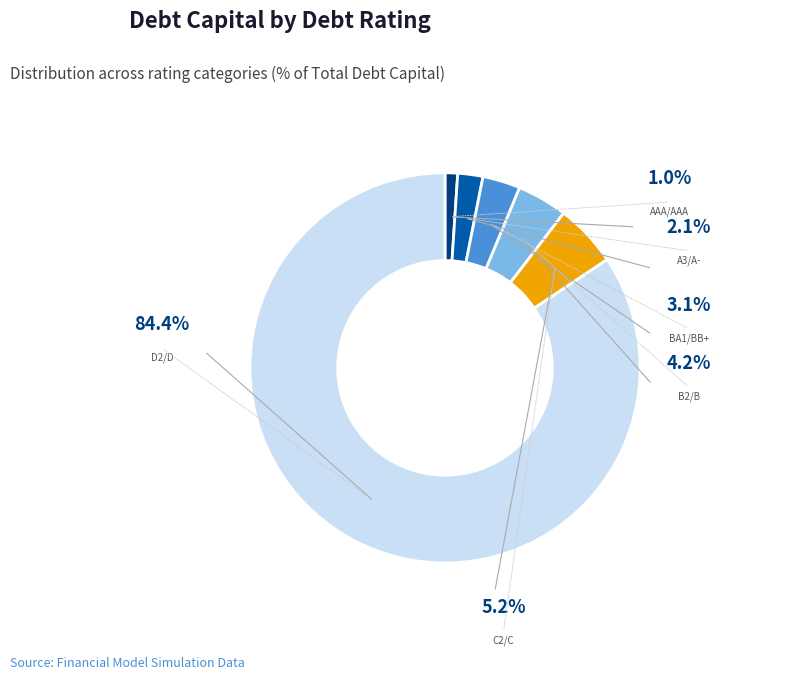

True or false: B2/B accounts for 16% of the total.

False